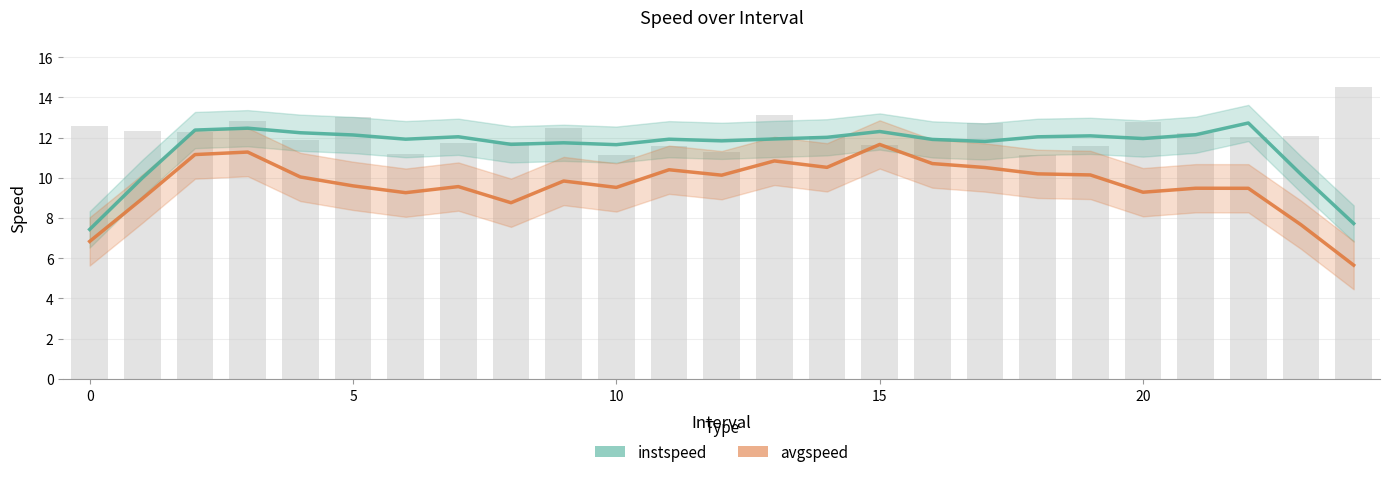

What is the difference between the maximum and minimum values in the avgspeed series?

6.0